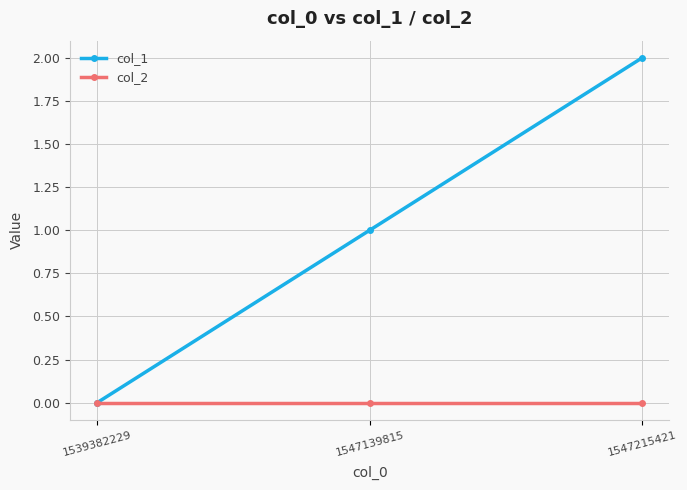

Is this an area chart (filled region under the line)?

No